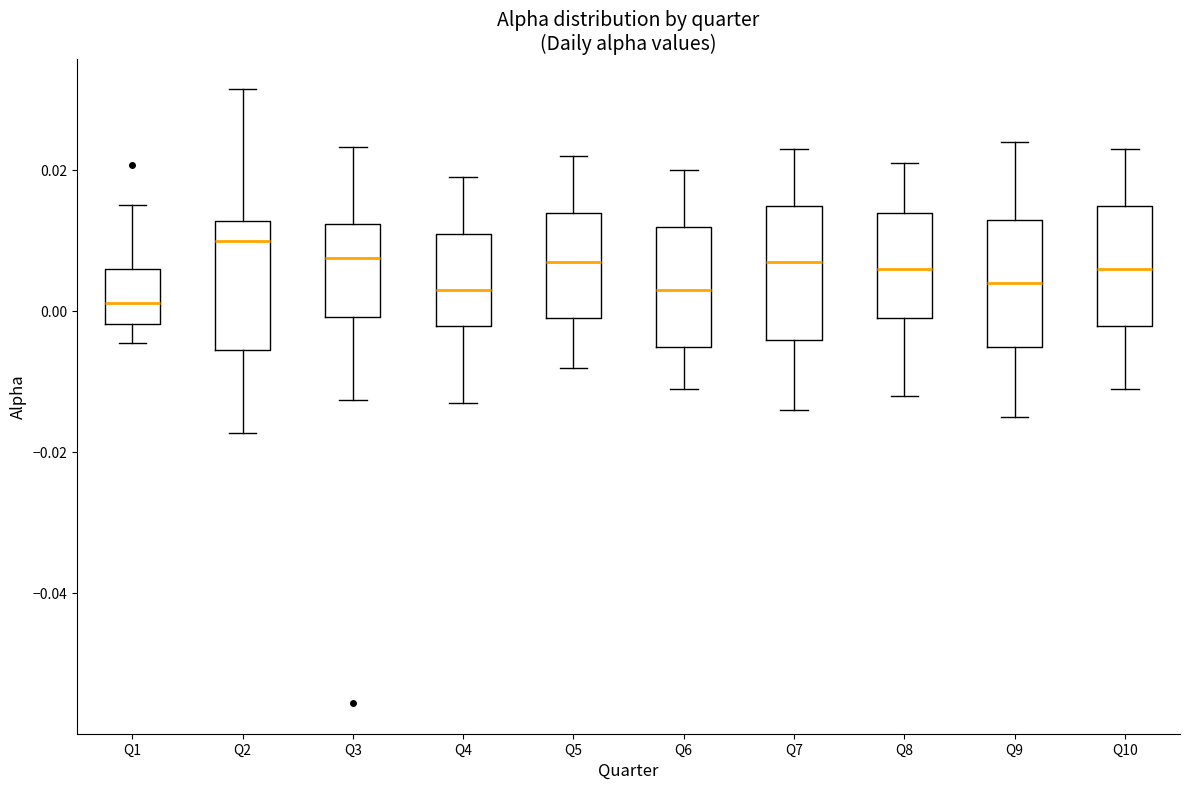

Reading left to right, transcribe this box plot: for each box, give where its median line is, the range the box spans, and where its two whiskers end, as read against the y-axis. The values are not printed on the chart, so give them approximately, as read against the axis.

Q1: median 0.002, box -0.002 to 0.006, whiskers -0.004 to 0.016
Q2: median 0.010, box -0.006 to 0.012, whiskers -0.018 to 0.032
Q3: median 0.008, box 0.000 to 0.012, whiskers -0.012 to 0.024
Q4: median 0.004, box -0.002 to 0.012, whiskers -0.012 to 0.020
Q5: median 0.008, box 0.000 to 0.014, whiskers -0.008 to 0.022
Q6: median 0.004, box -0.004 to 0.012, whiskers -0.010 to 0.020
Q7: median 0.008, box -0.004 to 0.016, whiskers -0.014 to 0.024
Q8: median 0.006, box 0.000 to 0.014, whiskers -0.012 to 0.022
Q9: median 0.004, box -0.004 to 0.014, whiskers -0.014 to 0.024
Q10: median 0.006, box -0.002 to 0.016, whiskers -0.010 to 0.024